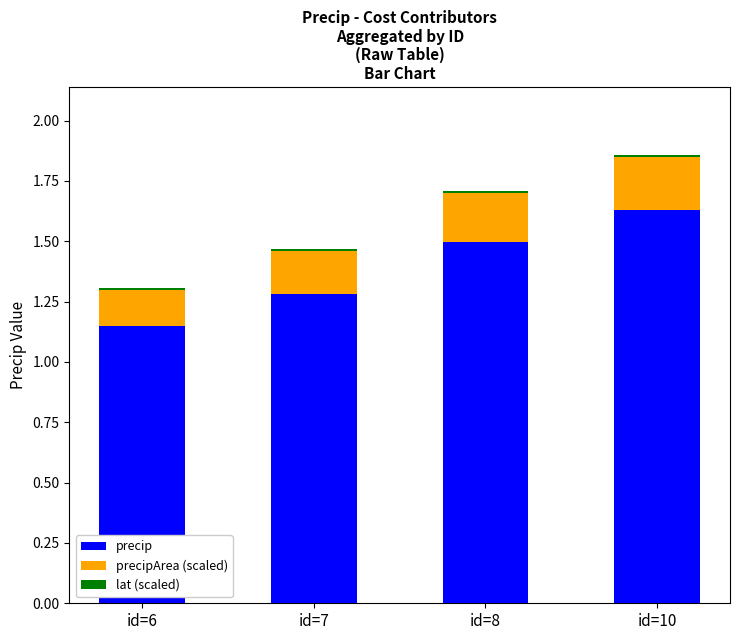

Are the bars horizontal?

No